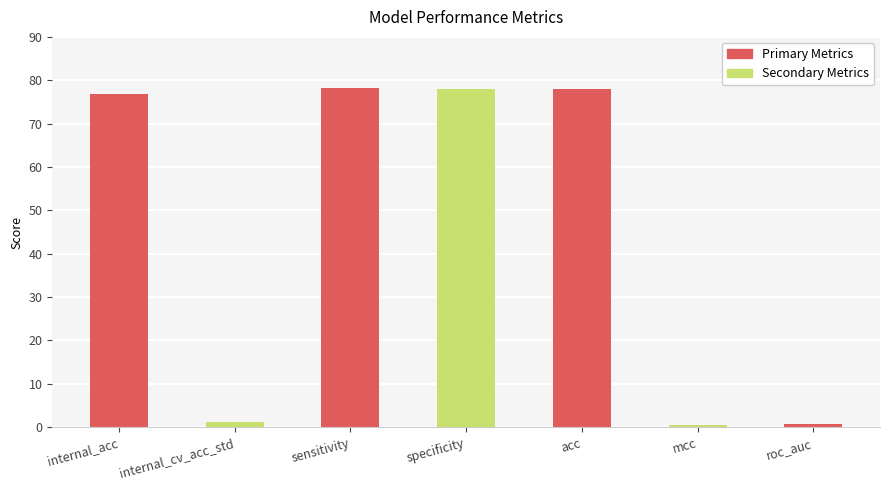

Where does the data first go above 76?

internal_acc